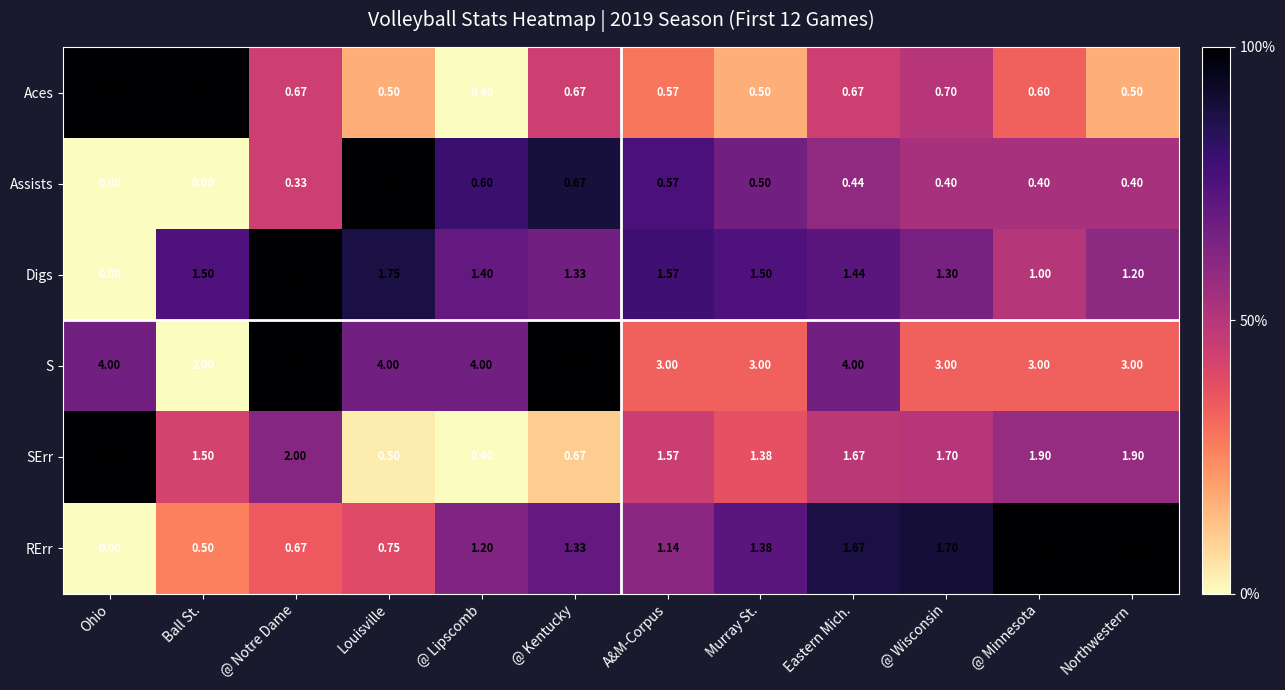

At which category is the sum across all series the highest?

@ Notre Dame